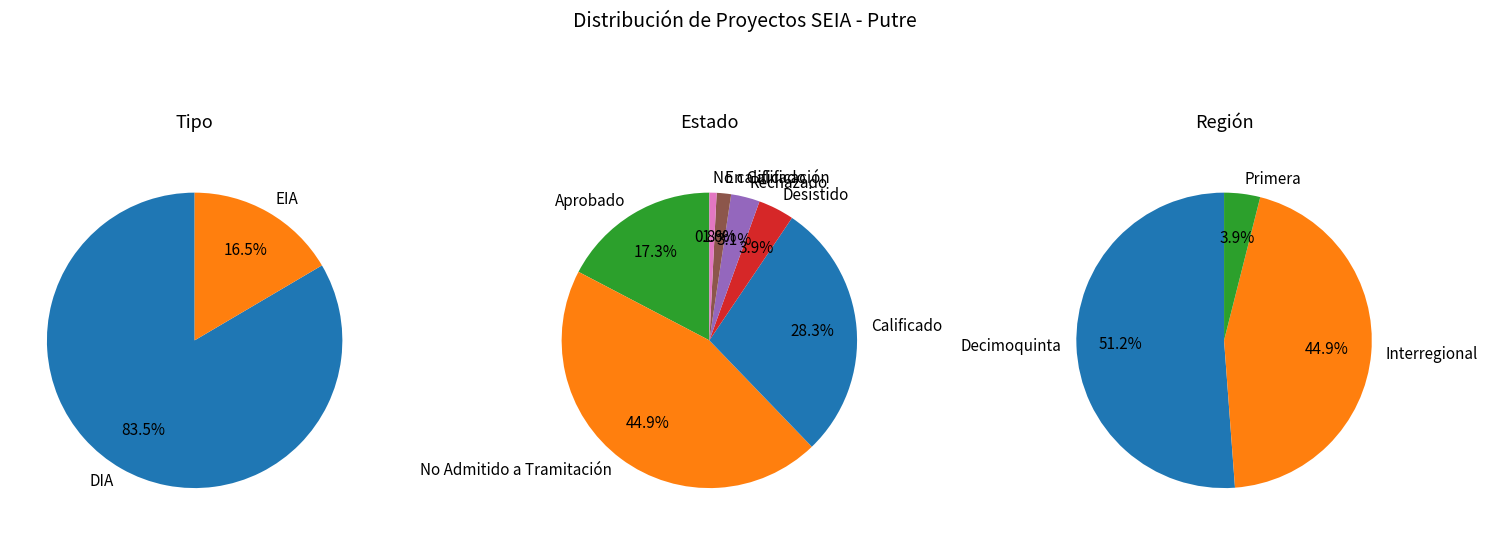

What percentage is the EIA slice, to the nearest percent?

16%